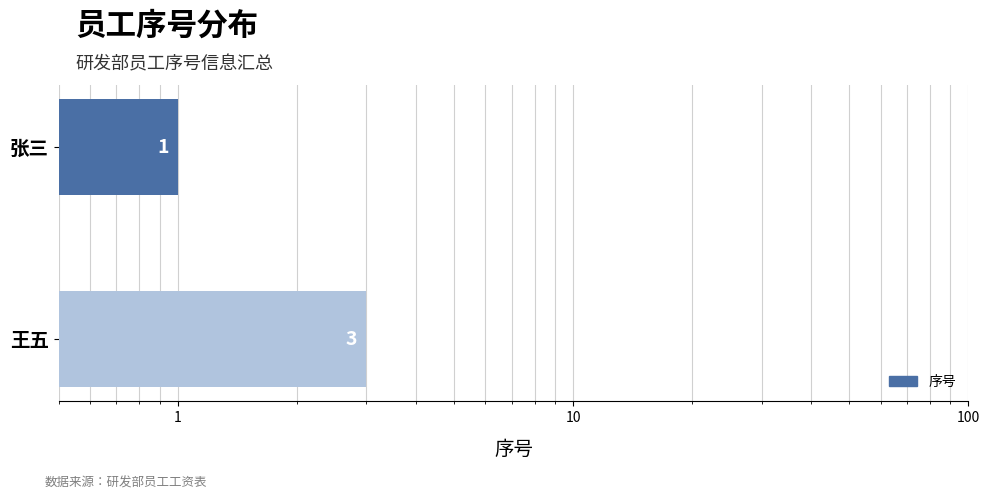

The value at 王五 is 5. True or false?

False